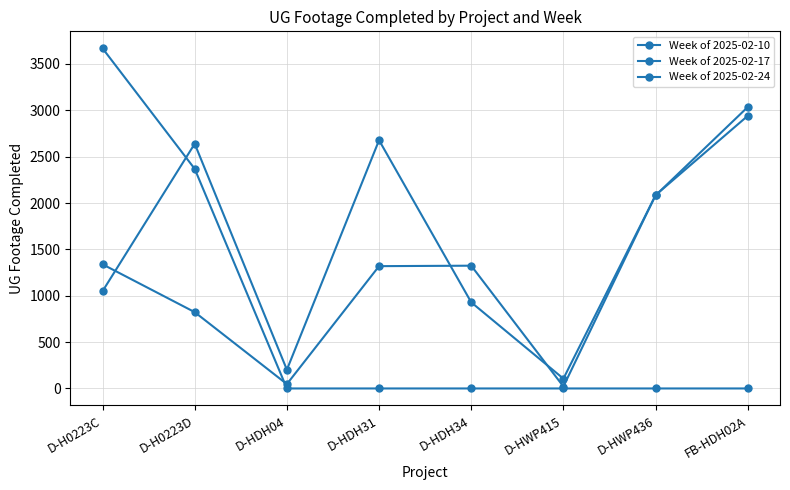

Does the chart have visible grid lines?

Yes